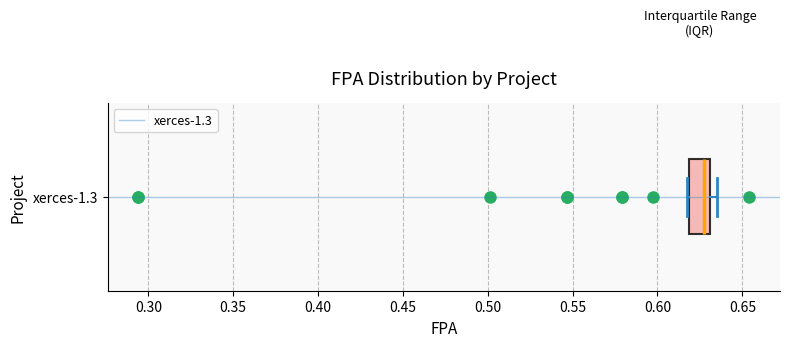

Transcribe this box plot: give where the median line is, the range the box spans, and where the two whiskers end, as read against the x-axis. The values are not printed on the chart, so give them approximately, as read against the axis.

median 0.625, box 0.620 to 0.630, whiskers 0.615 to 0.635